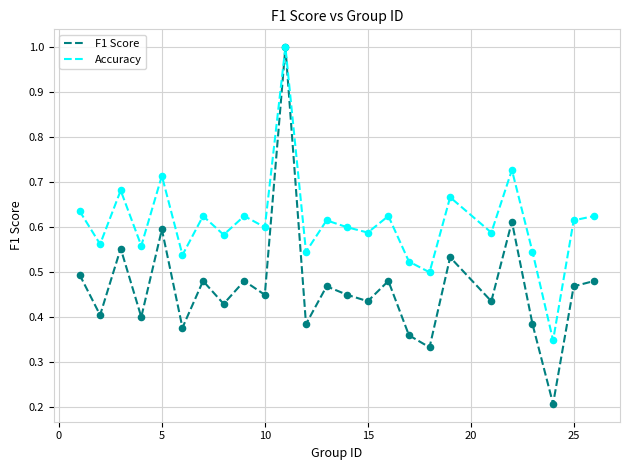

Which series has the widest spread of values?

F1 Score